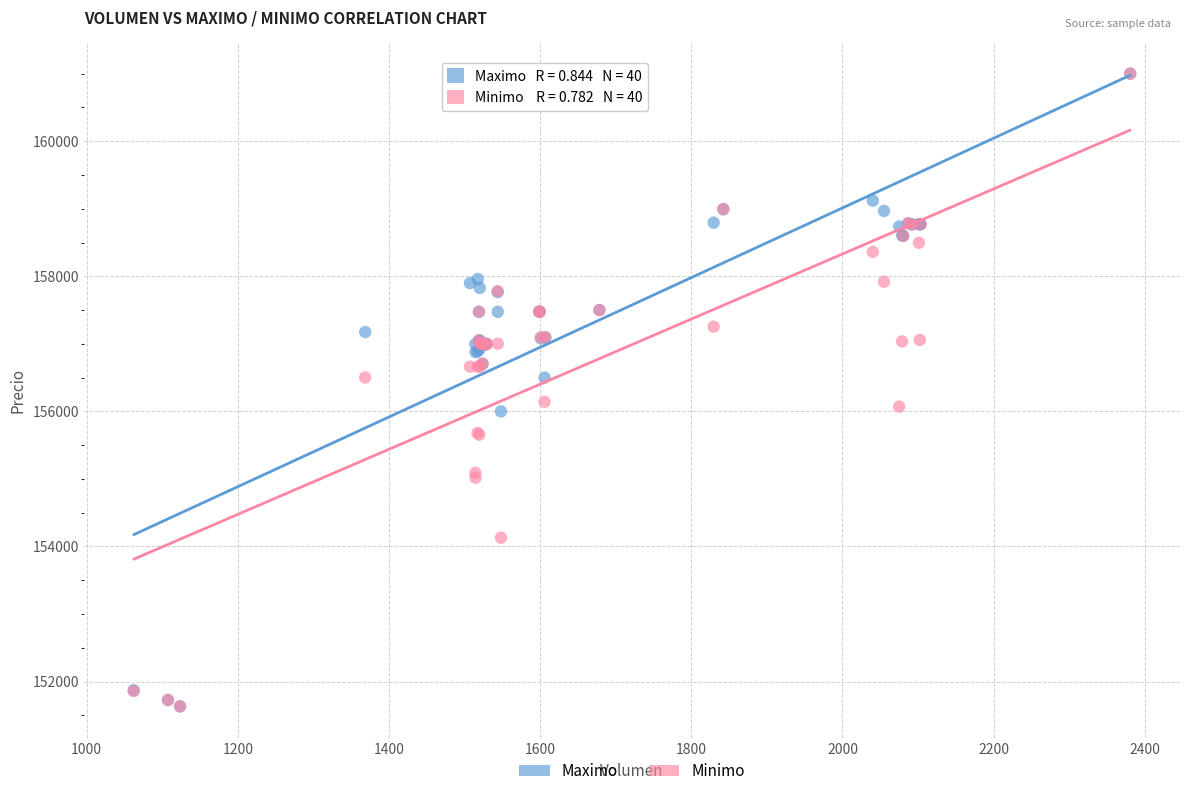

What are all the series names shown in the legend?

Maximo, Minimo